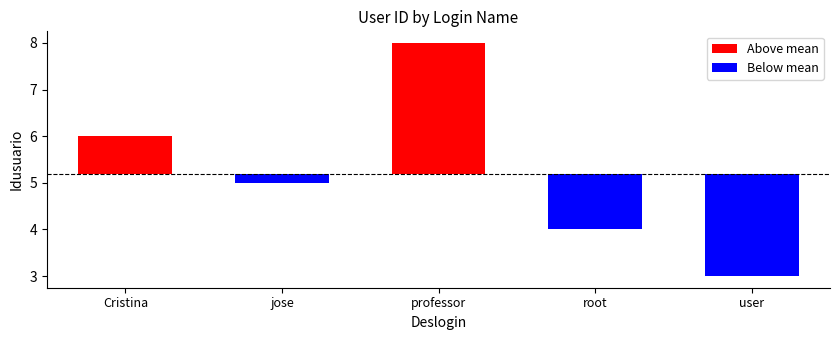

The chart shows a value of 7 at root. True or false?

False